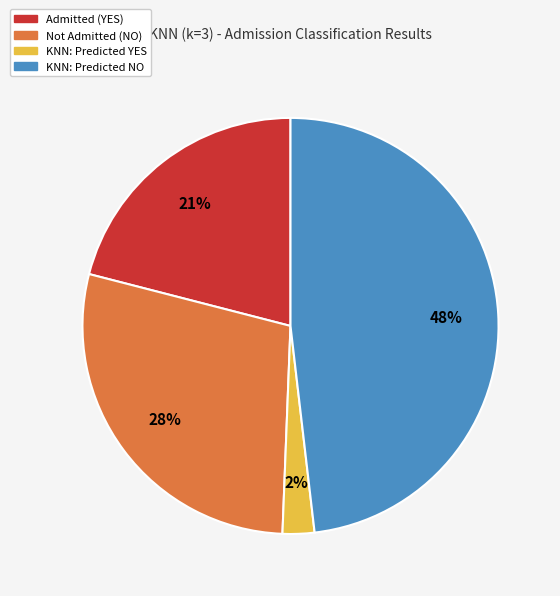

To the nearest percent, what is the average slice percentage?

25%